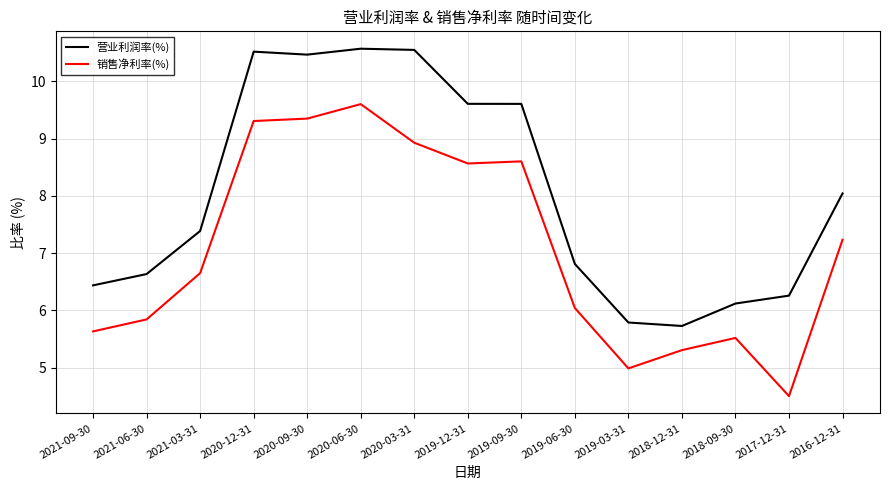

The value of 销售净利率(%) at 2021-09-30 is 8.1. True or false?

False